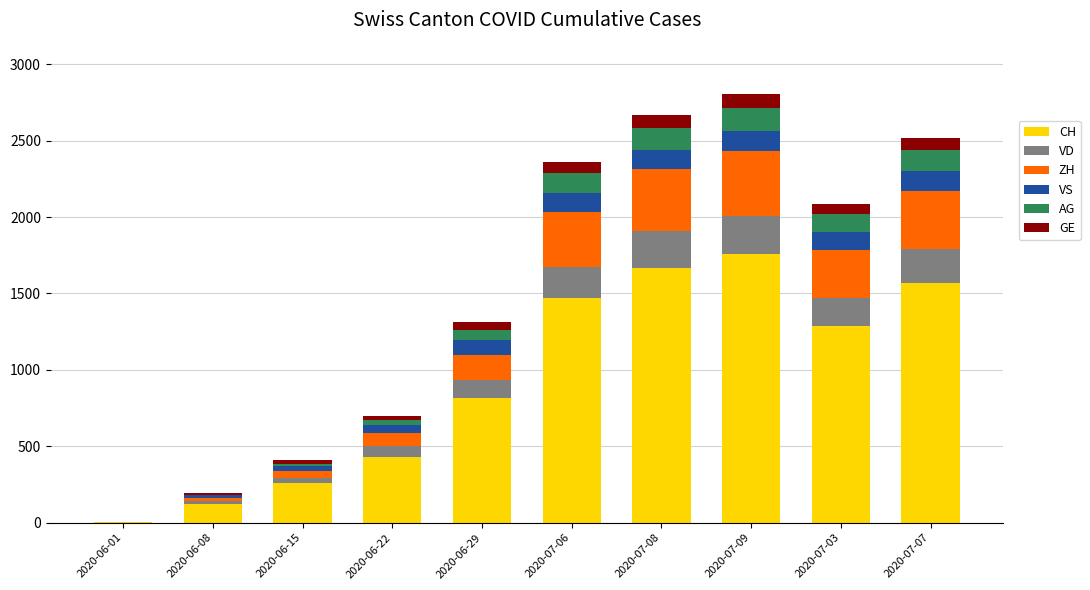

What is the maximum value for CH?

1757